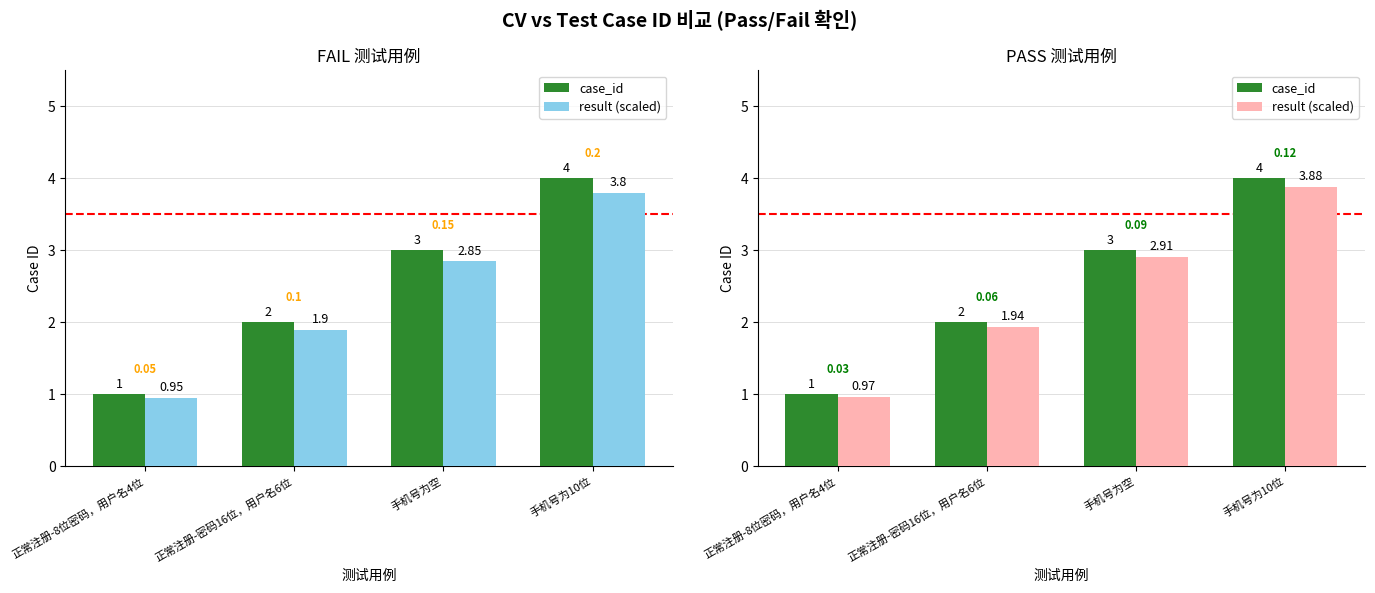

What is the average value of the case_id series?

2.5